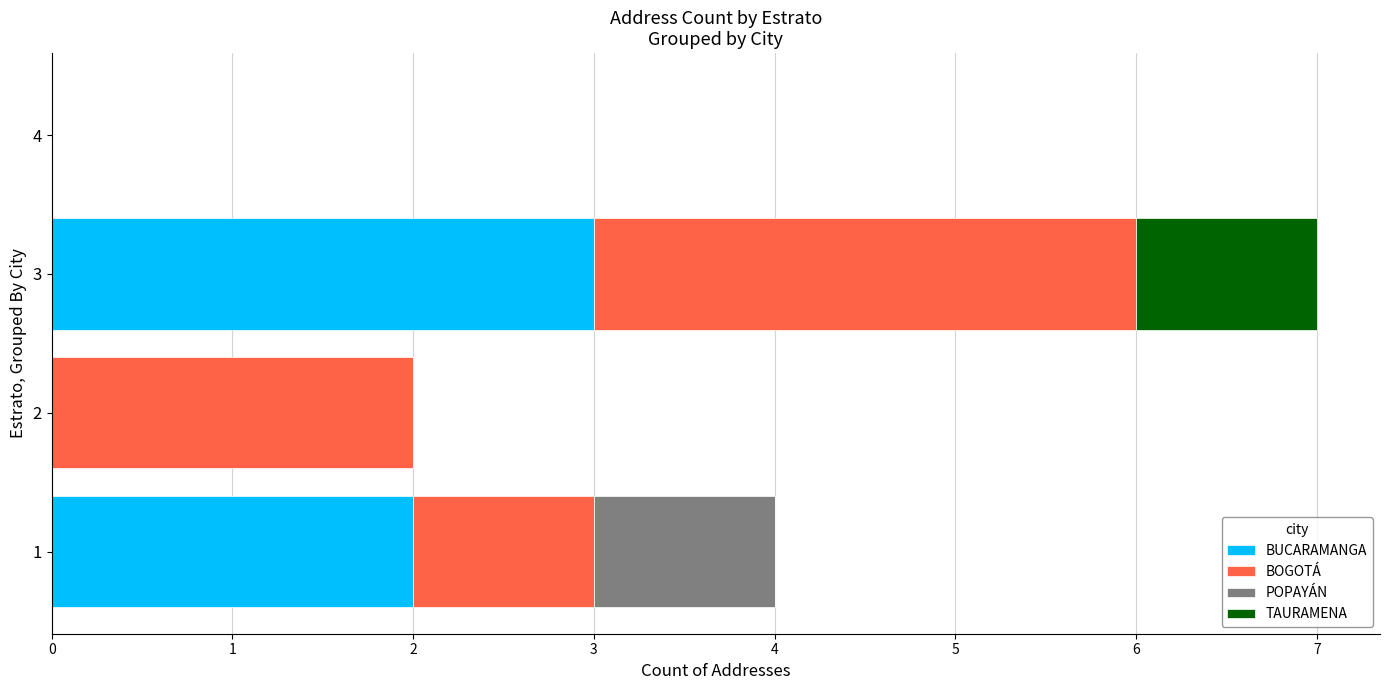

Count the number of categories in the chart.

4